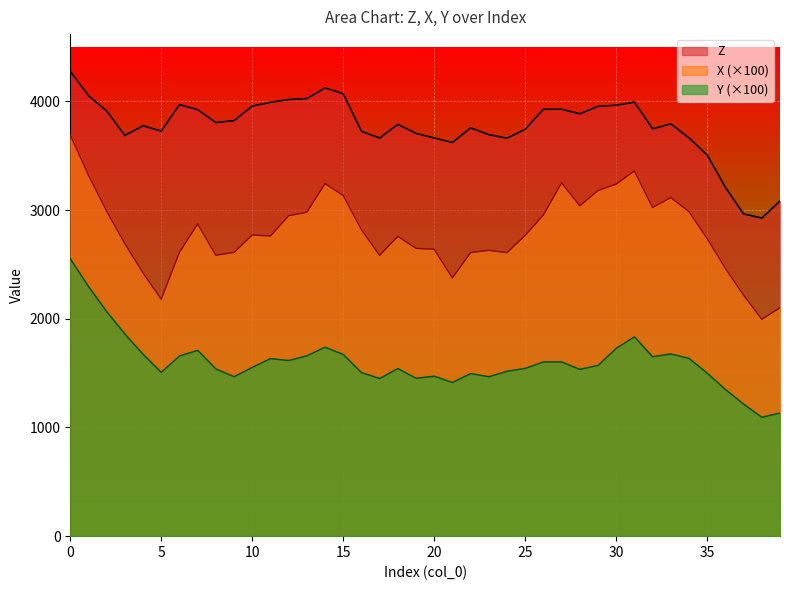

Is the value of Y at 31 greater than the value of Z at 18?

No